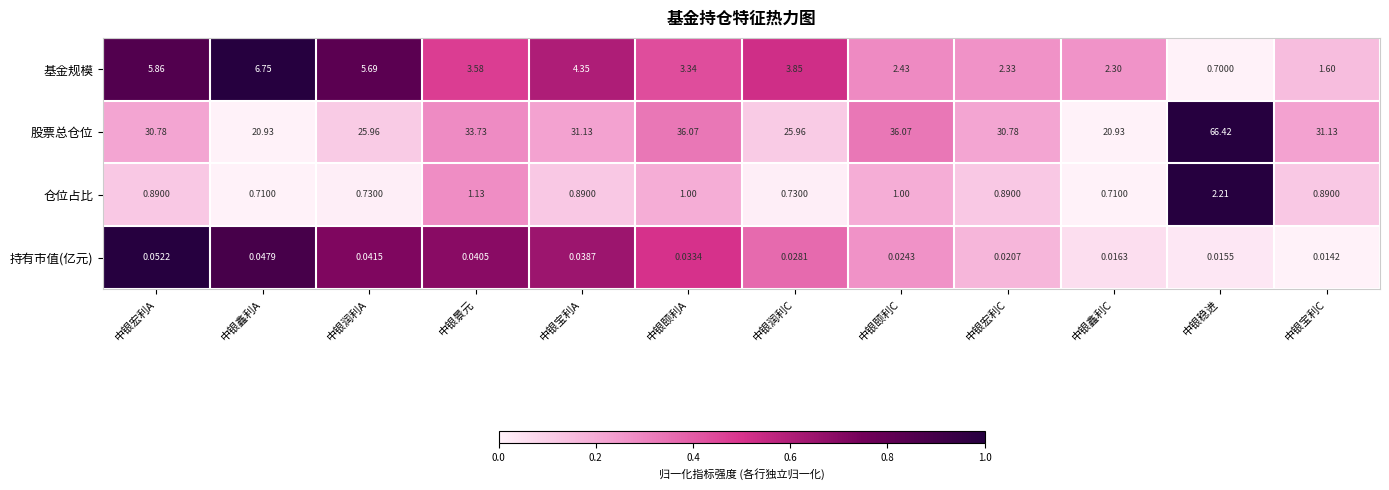

Which series has the widest spread of values?

股票总仓位